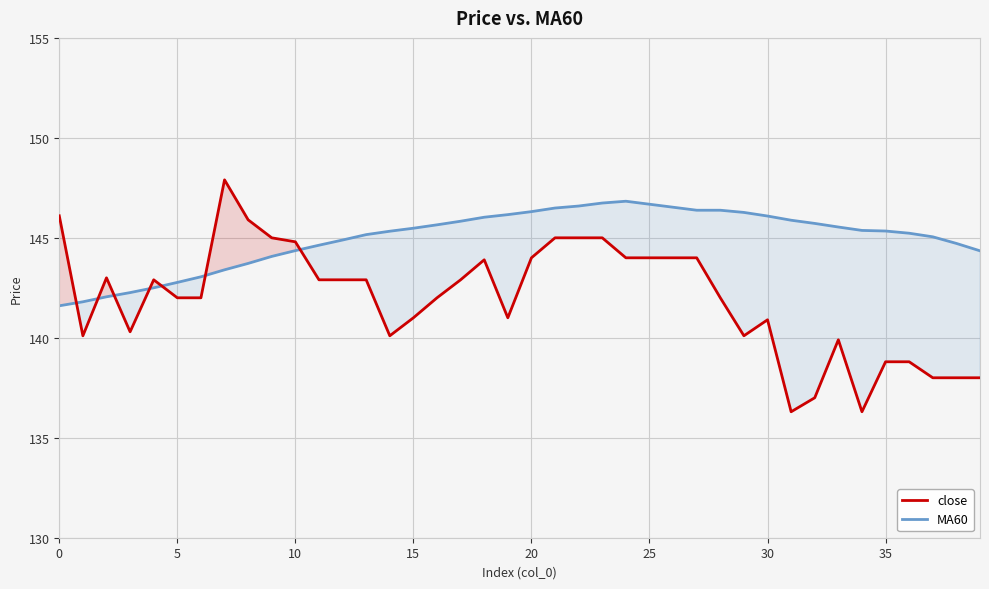

How many series are shown in this chart?

2